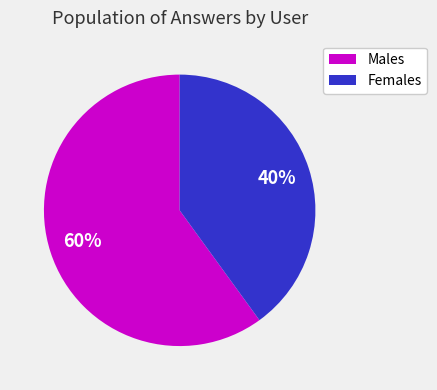

Is there any slice that represents more than half of the pie?

Yes